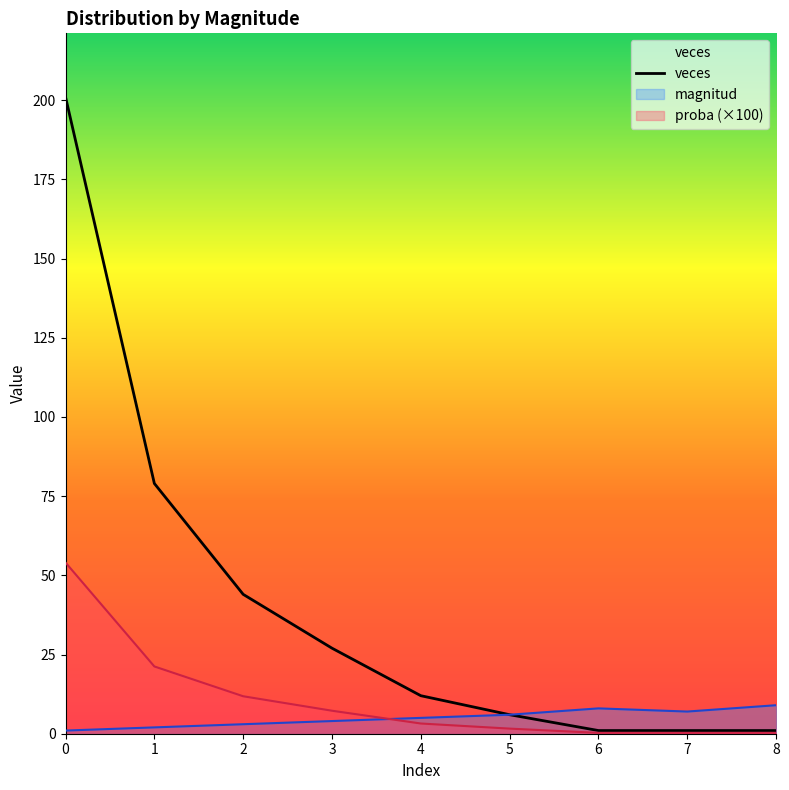

Is it true that the value at 3 is 14?

False